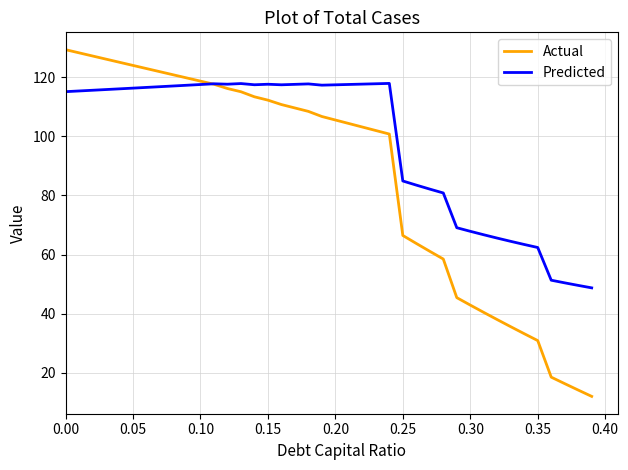

What is the difference between the maximum and second lowest values in the Actual series?

115.1